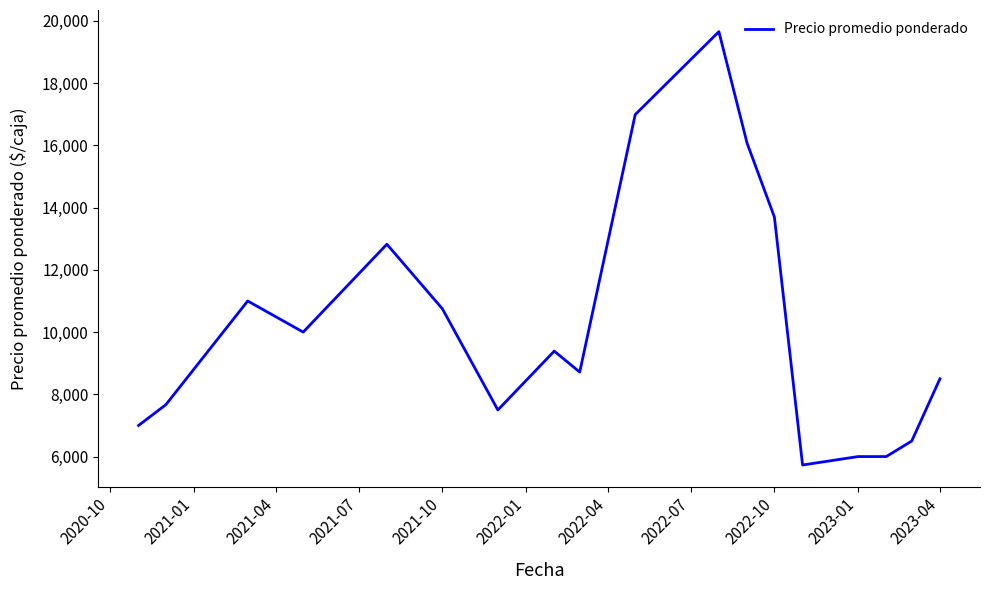

What is the smallest value displayed?

5728.7